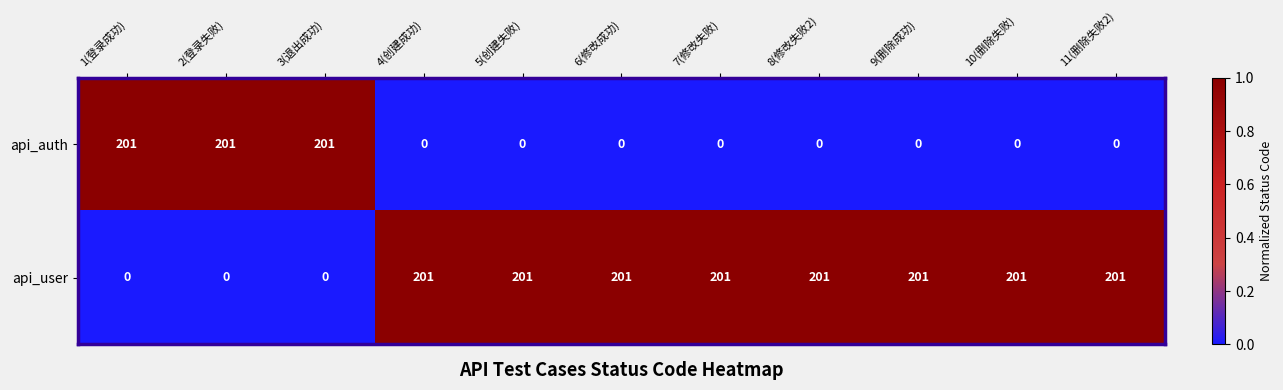

Reading left to right, list all the values displayed in this chart.

api_auth: 1(登录成功)=201	2(登录失败)=201	3(退出成功)=201	4(创建成功)=0	5(创建失败)=0	6(修改成功)=0	7(修改失败)=0	8(修改失败2)=0	9(删除成功)=0	10(删除失败)=0	11(删除失败2)=0
api_user: 1(登录成功)=0	2(登录失败)=0	3(退出成功)=0	4(创建成功)=201	5(创建失败)=201	6(修改成功)=201	7(修改失败)=201	8(修改失败2)=201	9(删除成功)=201	10(删除失败)=201	11(删除失败2)=201